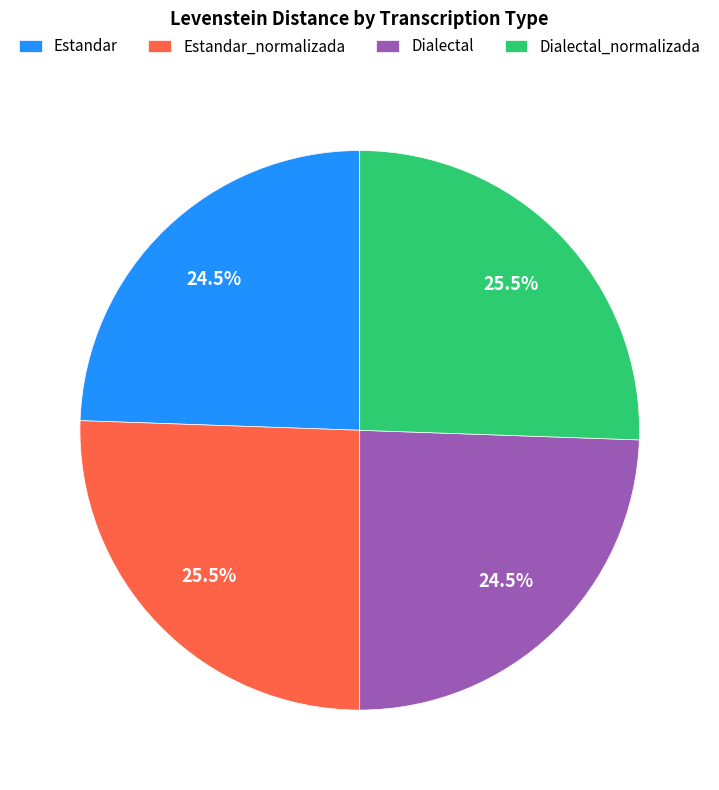

Approximately how many times larger is the value at Dialectal_normalizada compared to Estandar_normalizada?

1.0